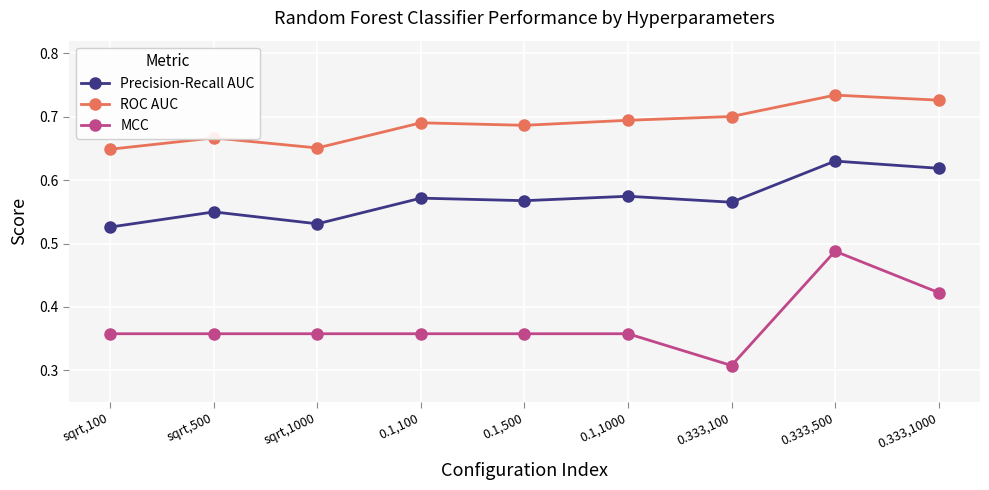

Which category has the lowest value across all series?

0.333,100